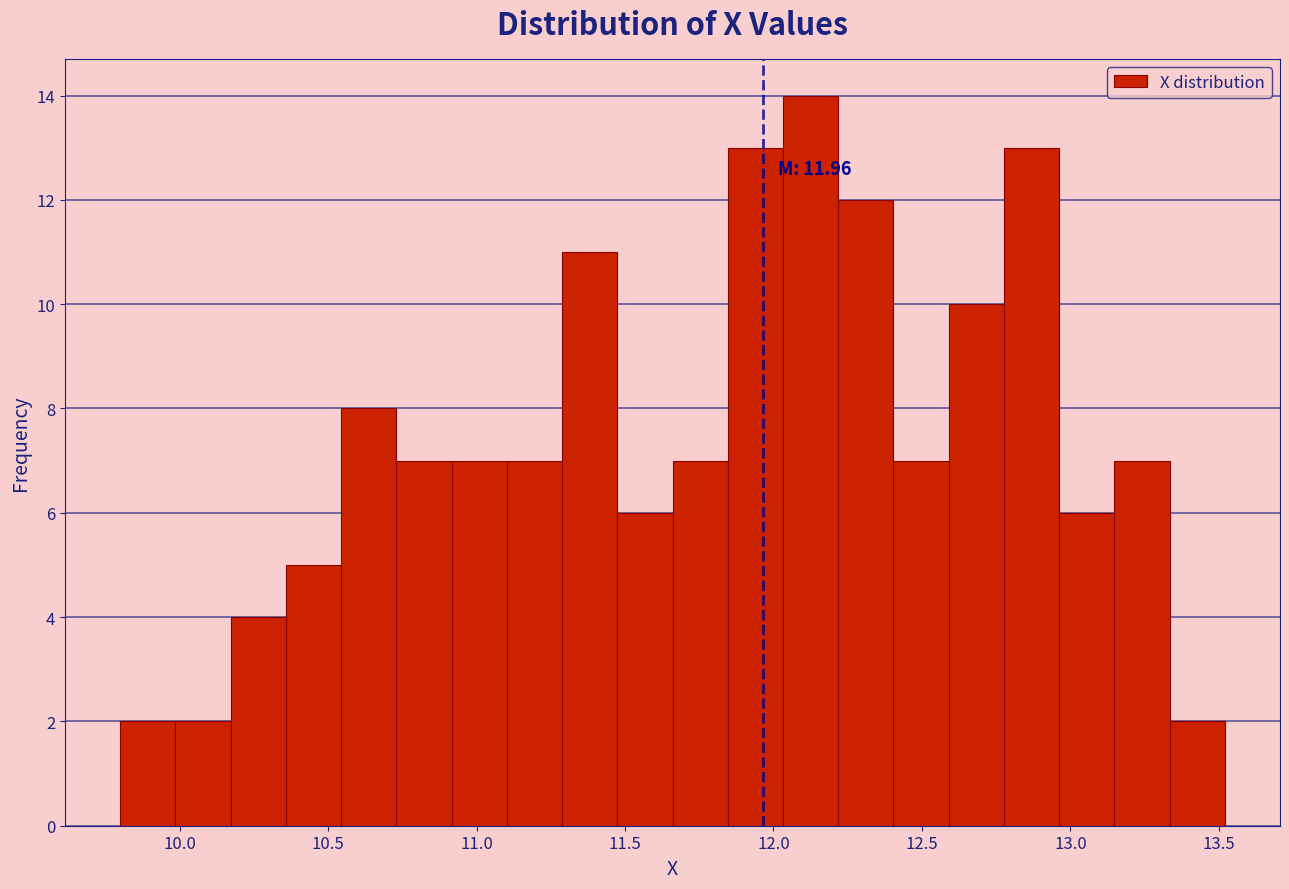

Around what value on the x-axis is the tallest bar? Give the approximate position of its centre, as read against the axis.

12.15